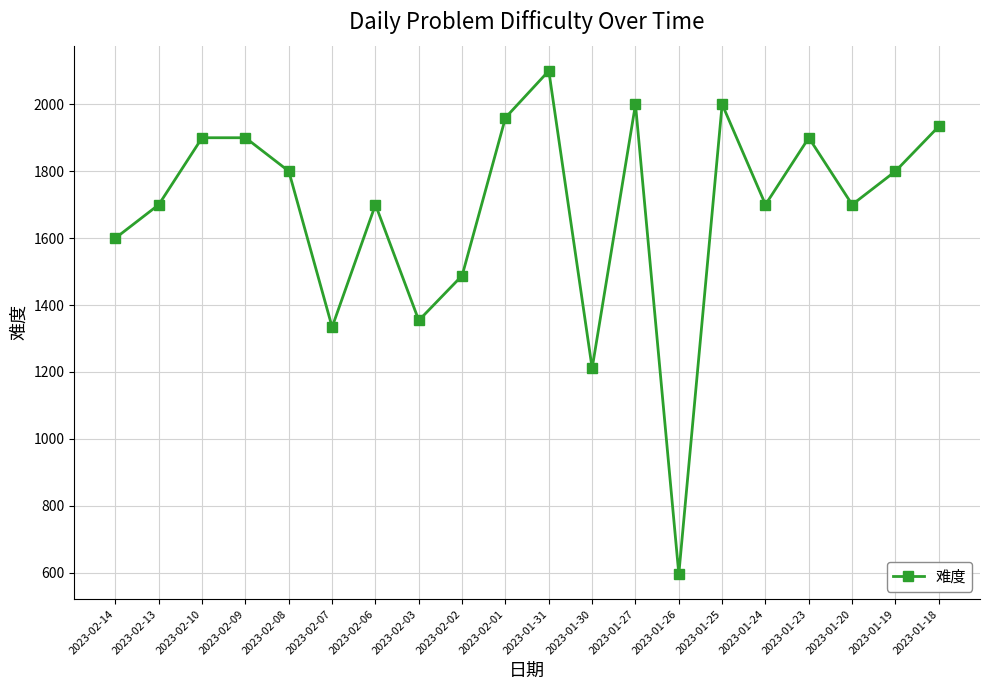

True or false: the data shows 1900 at 2023-01-23.

True